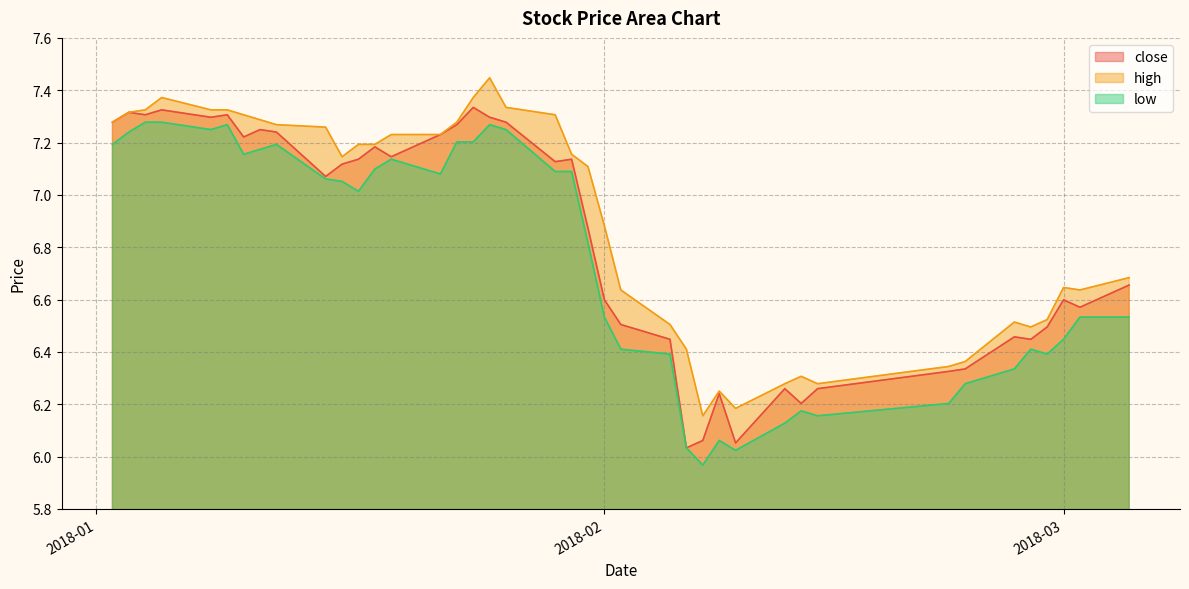

Read the low value at 2018-01-19.

7.1